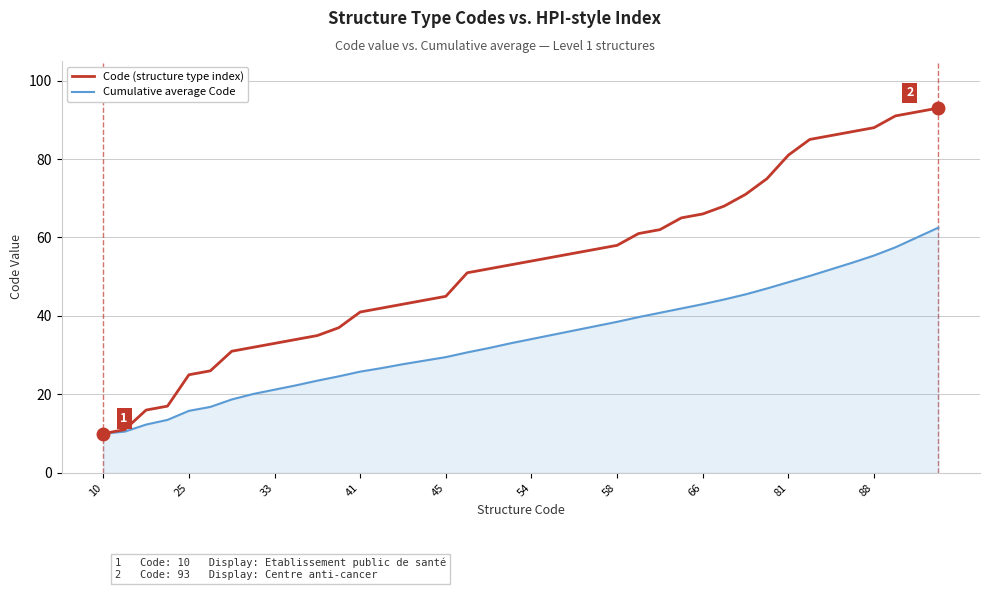

Rank the series by their maximum value, from highest to lowest.

Code (structure type index), Cumulative average Code